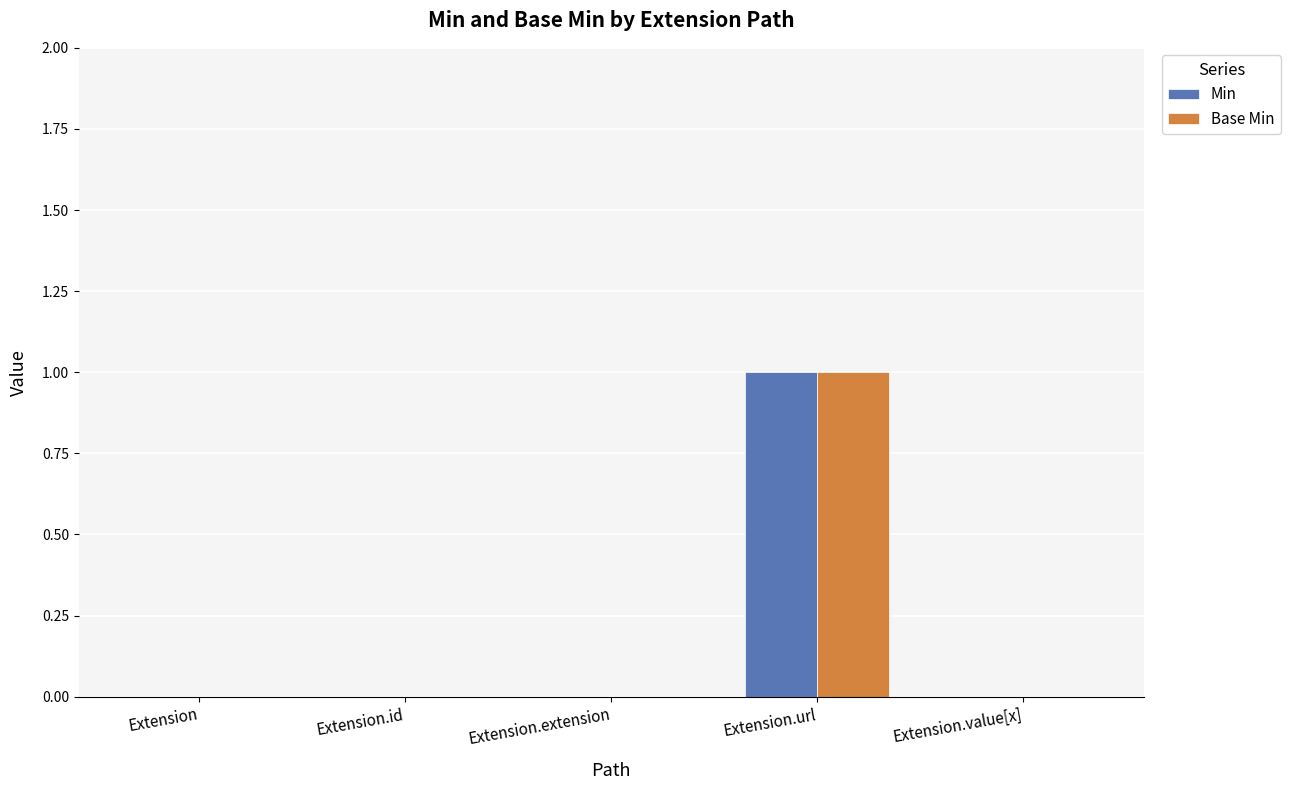

Reading left to right, extract all data points from this chart.

Min: Extension=0	Extension.id=0	Extension.extension=0	Extension.url=1	Extension.value[x]=0
Base Min: Extension=0	Extension.id=0	Extension.extension=0	Extension.url=1	Extension.value[x]=0